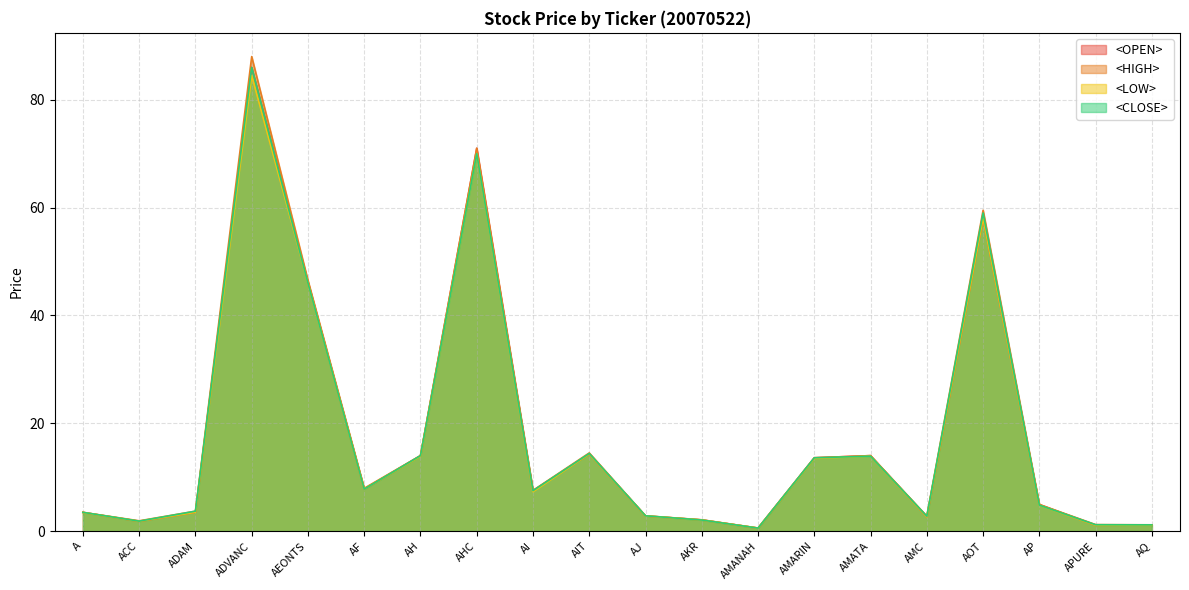

What is the greatest value displayed?

88.0